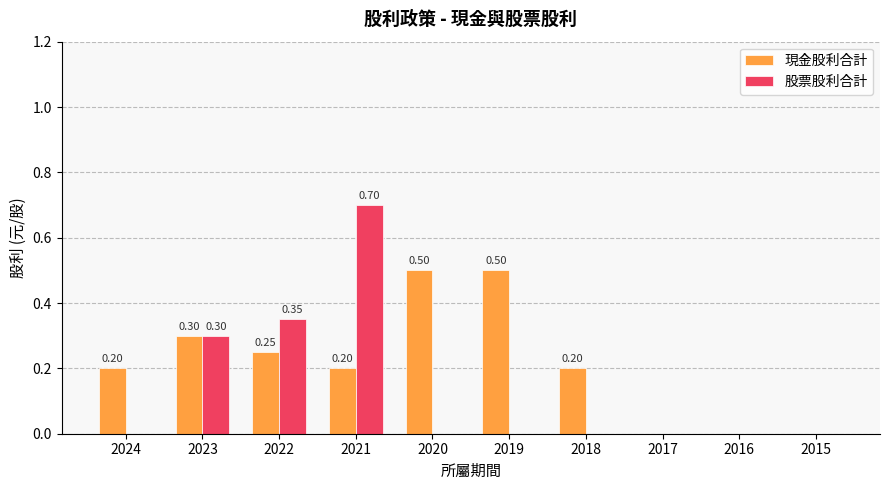

Which series changed the most between 2024 and 2017?

現金股利合計